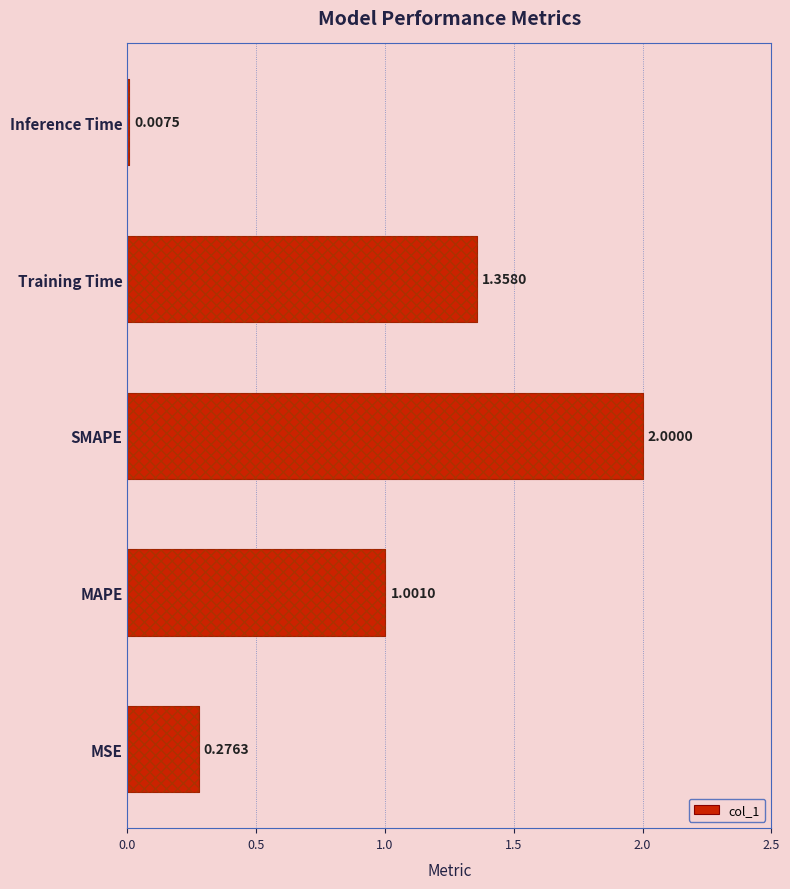

What is the ratio of the value at MAPE to the value at SMAPE?

0.5